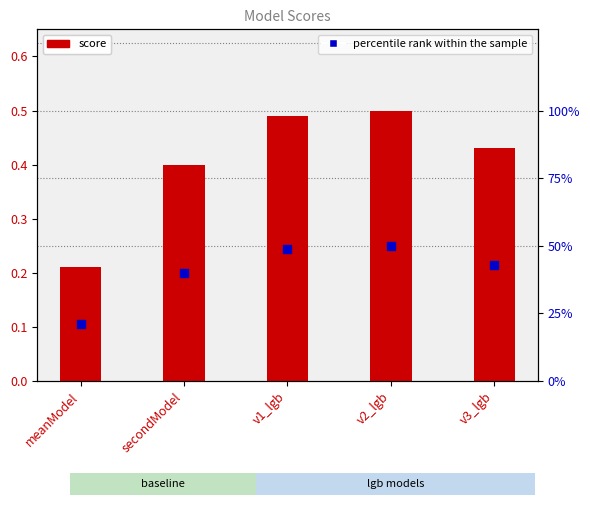

At which category is the sum across all series the highest?

v2_lgb